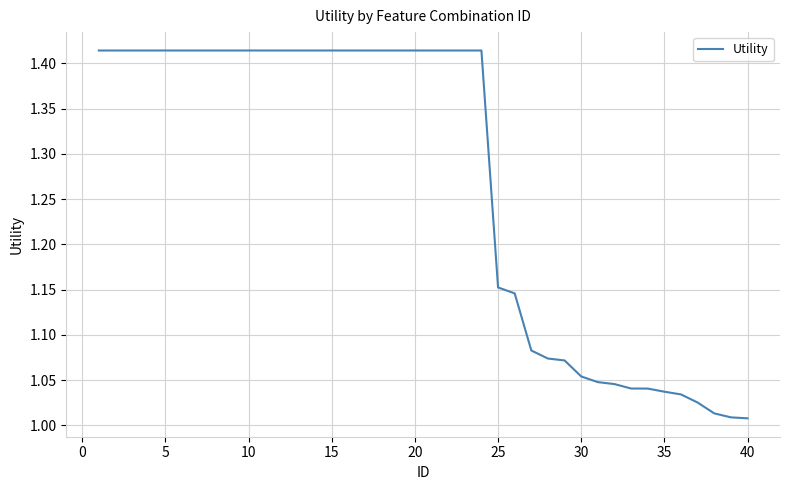

Count the number of data series in this chart.

1